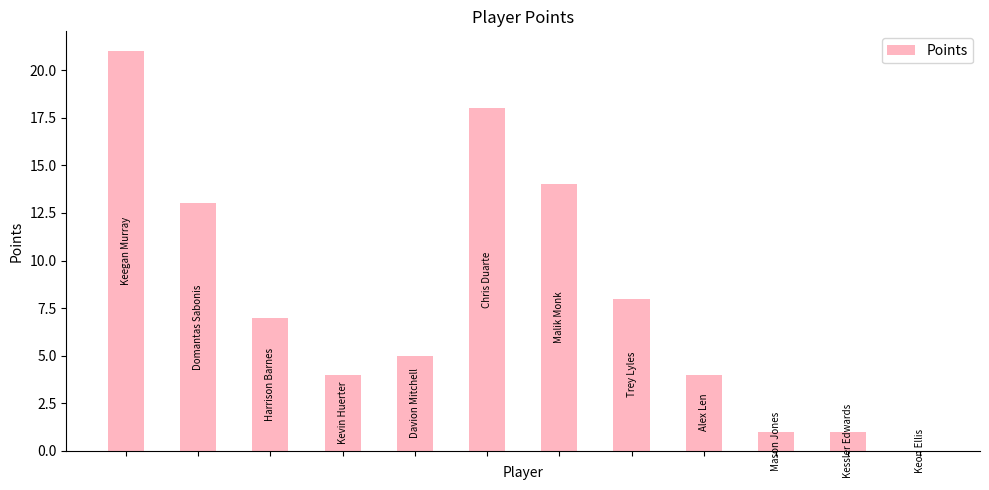

How many positive values are there?

11